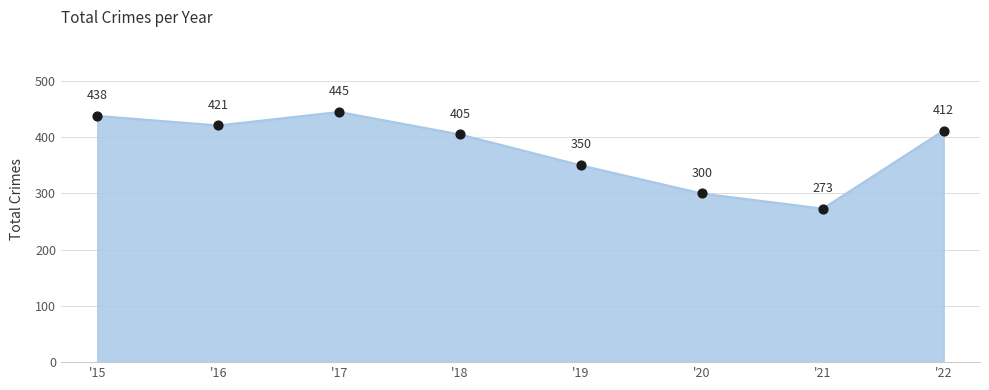

Approximately how many times larger is the value at '18 compared to '21?

1.5